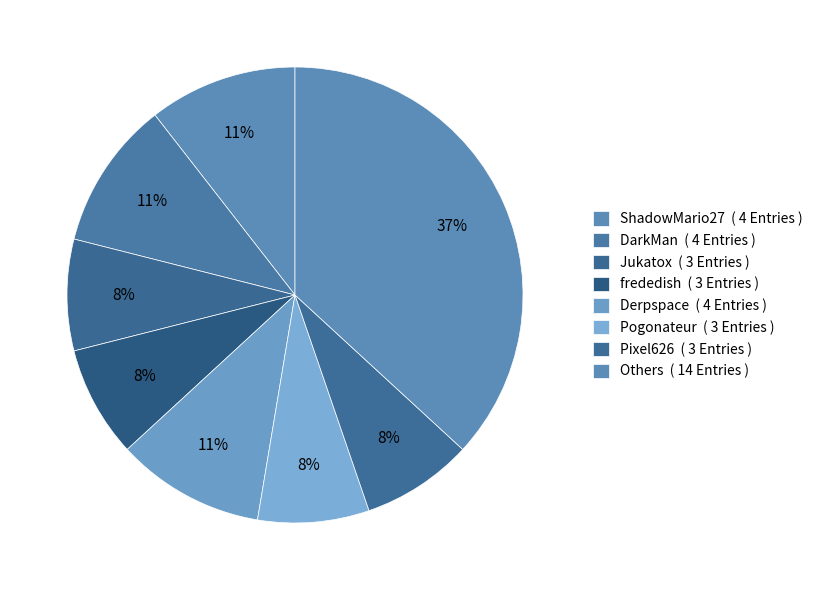

How many slices are in this pie chart?

8